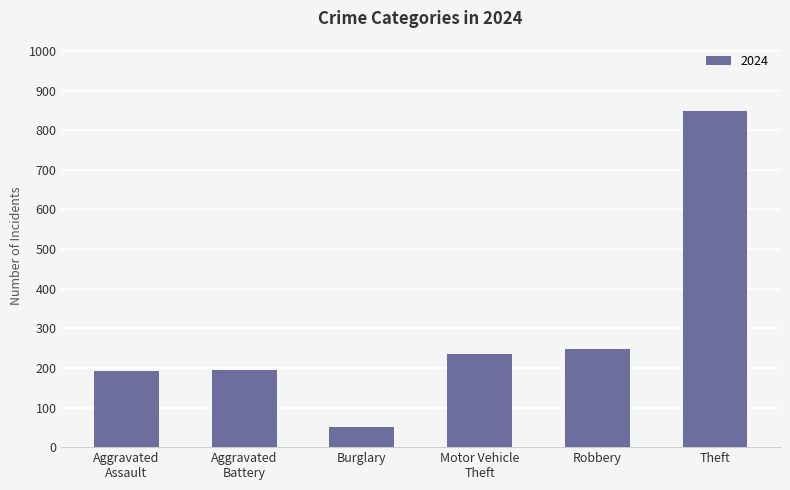

Is it true that the value at Burglary is 52?

True